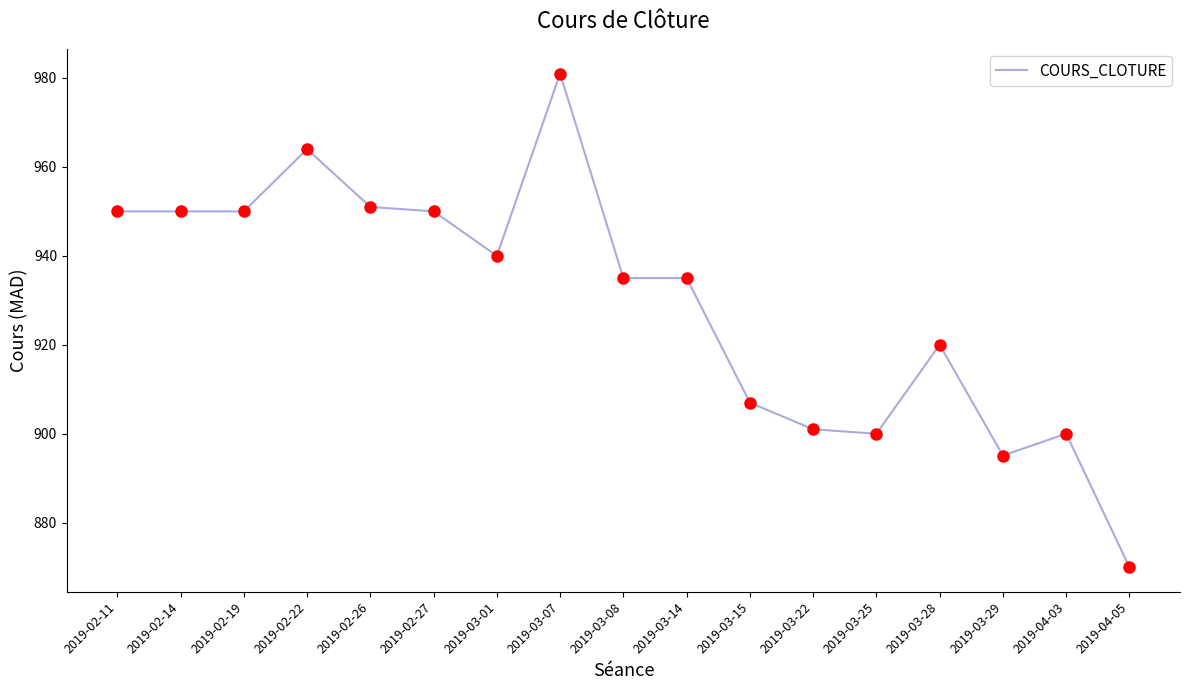

Approximately how many times larger is the value at 2019-03-22 compared to 2019-02-14?

0.9